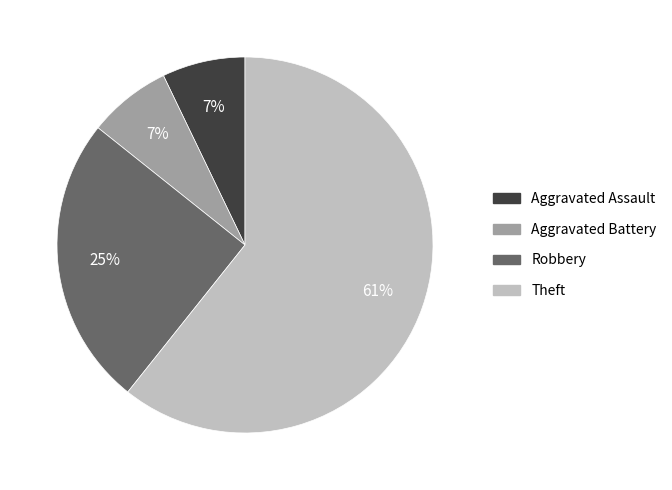

Which slice is the largest?

Theft